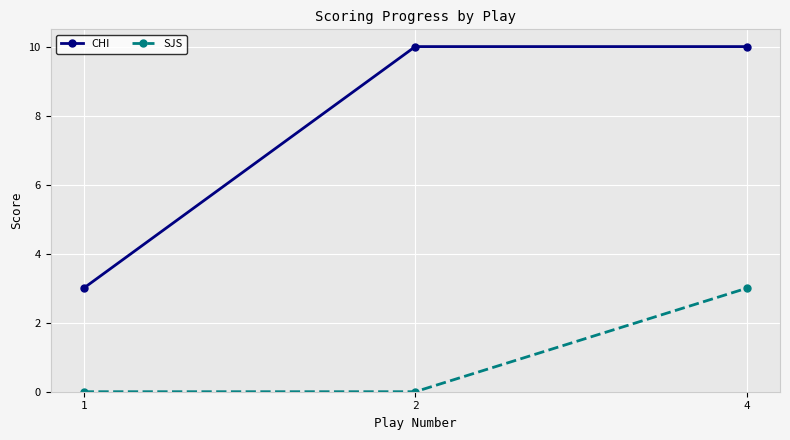

What is the difference between the CHI values at 1 and 2?

7